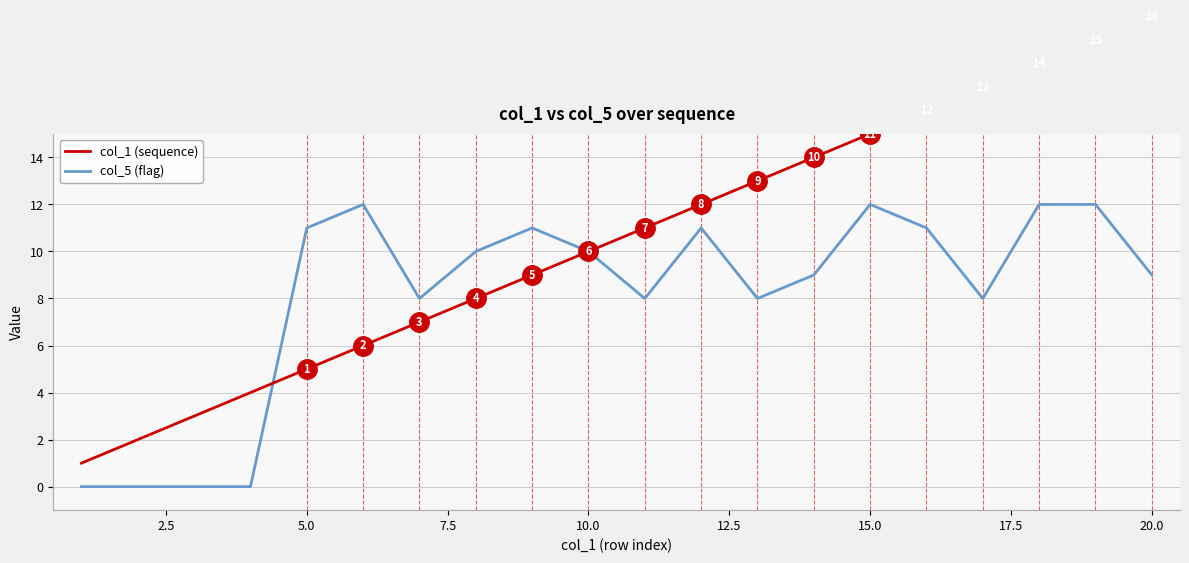

At how many categories does at least one series exceed 2?

18